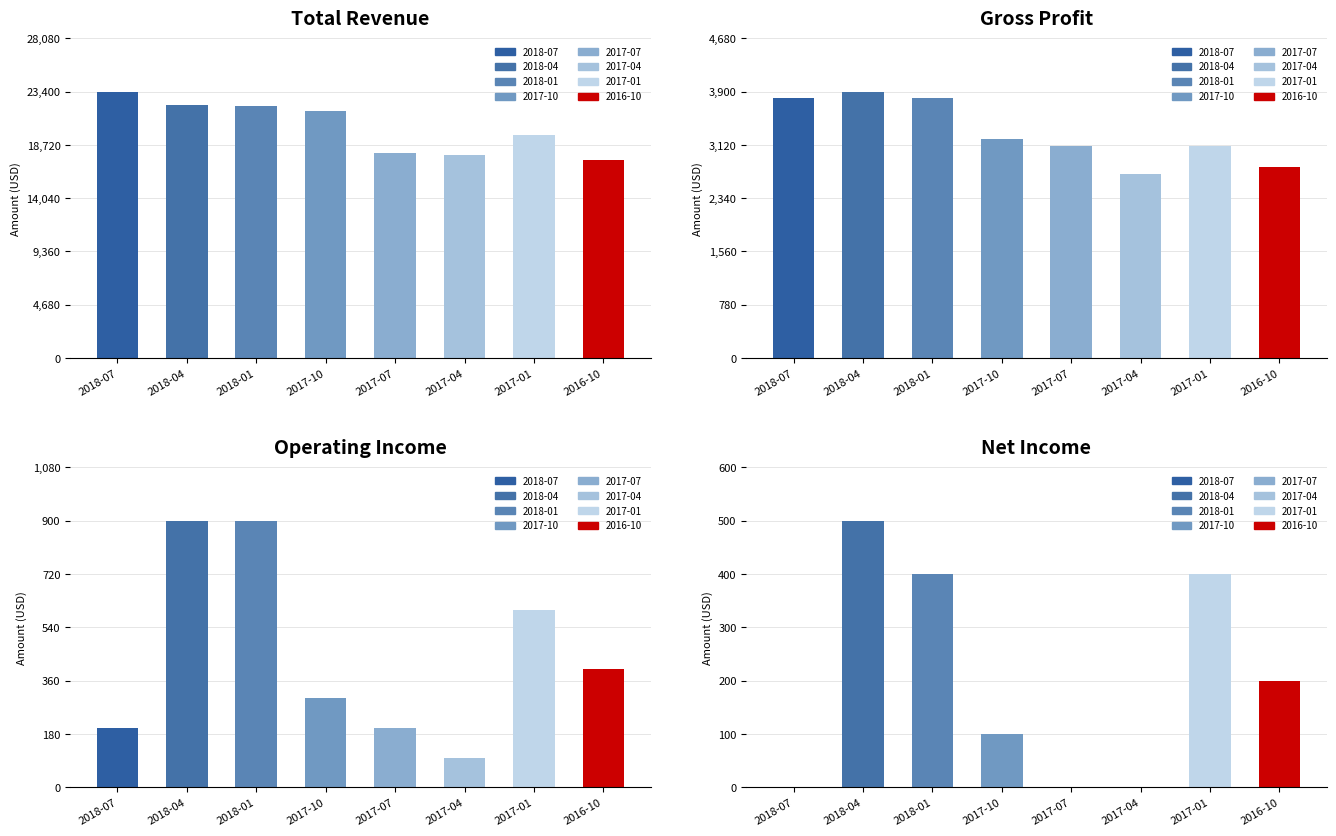

How many data points does each series have?

8